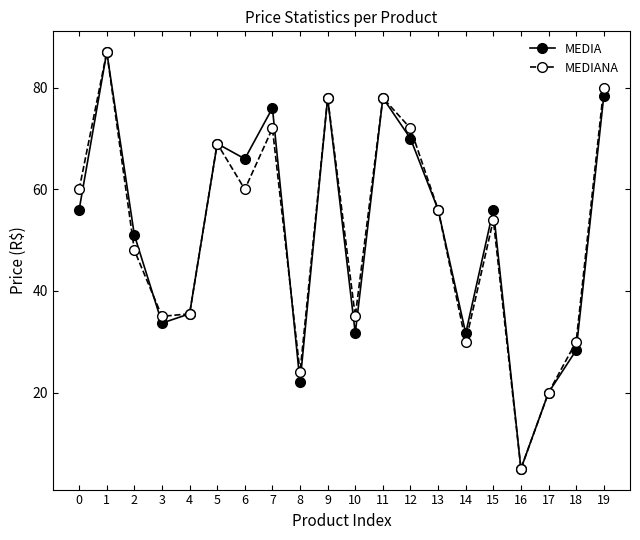

At which category does MEDIANA reach its first local peak?

1